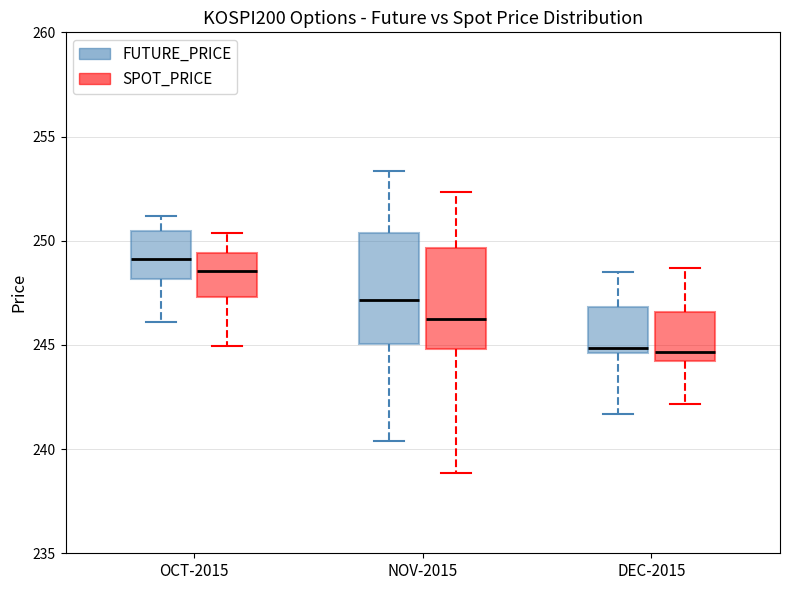

Reading left to right, read every box against the y-axis: the position of its median line, the range the box covers, and the ends of its whiskers. The values are not printed on the chart, so give them approximately, as read against the axis.

OCT-2015 (FUTURE_PRICE): median 249.0, box 248.0 to 250.5, whiskers 246.0 to 251.0
OCT-2015 (SPOT_PRICE): median 248.5, box 247.5 to 249.5, whiskers 245.0 to 250.5
NOV-2015 (FUTURE_PRICE): median 247.0, box 245.0 to 250.5, whiskers 240.5 to 253.5
NOV-2015 (SPOT_PRICE): median 246.5, box 245.0 to 249.5, whiskers 239.0 to 252.5
DEC-2015 (FUTURE_PRICE): median 245.0, box 244.5 to 247.0, whiskers 241.5 to 248.5
DEC-2015 (SPOT_PRICE): median 244.5, box 244.0 to 246.5, whiskers 242.0 to 248.5